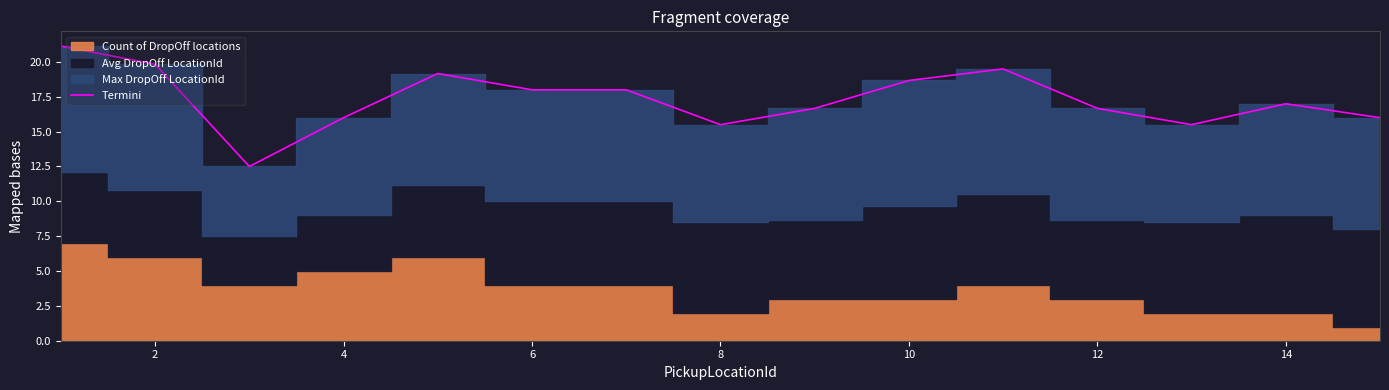

Reading right to left, extract all data points from this chart.

16.0	17.0	15.5	16.7	19.5	18.7	16.7	15.5	18.0	18.0	19.2	16.0	12.5	19.8	21.1